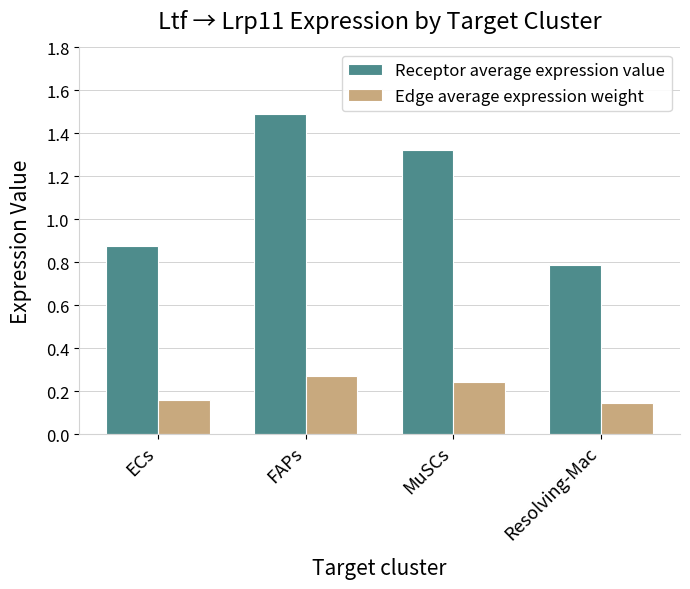

The value of Receptor average expression value at Resolving-Mac is 1.1. True or false?

False